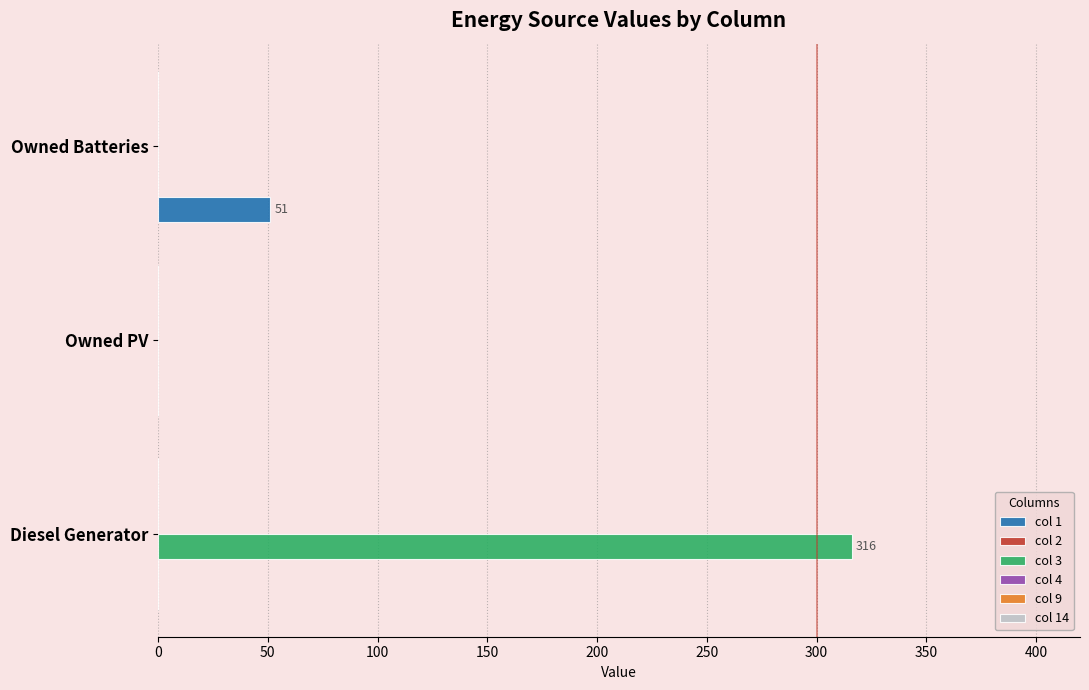

At which label does col 3 reach its peak?

Diesel Generator